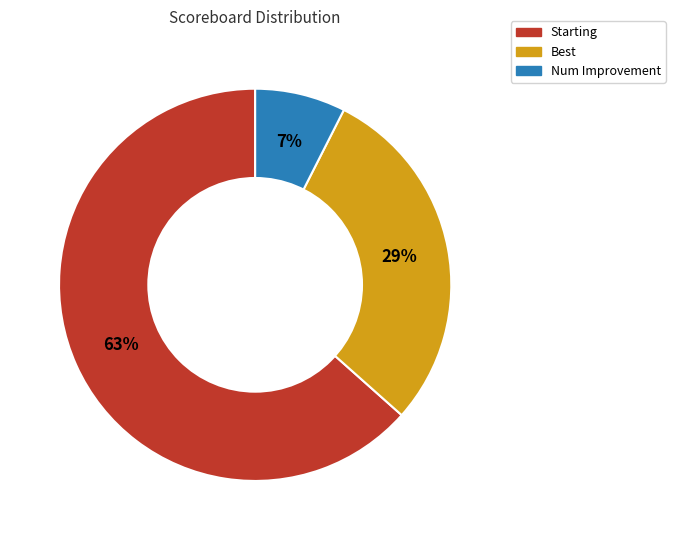

Is the sum of Starting and Best greater than half?

Yes